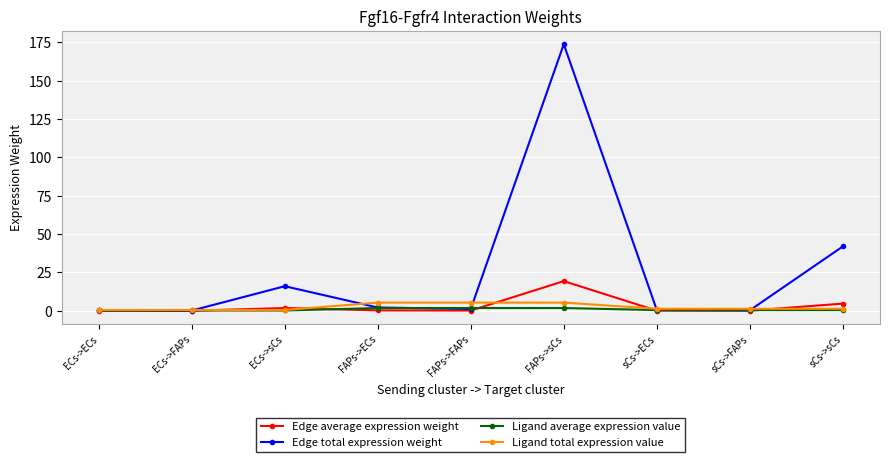

Read the Edge average expression weight value at sCs->sCs.

4.7